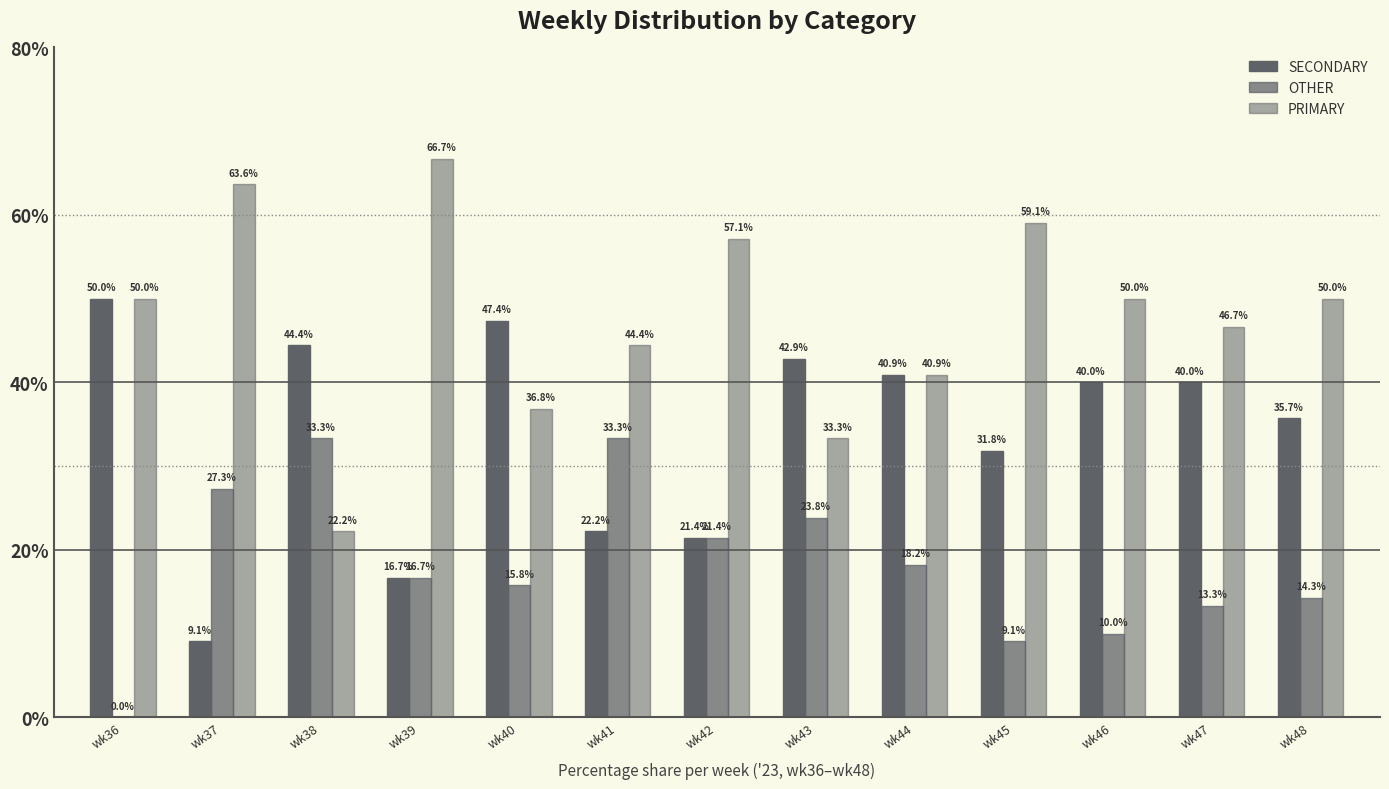

What is the spread (max minus min) of values at wk37?

54.5